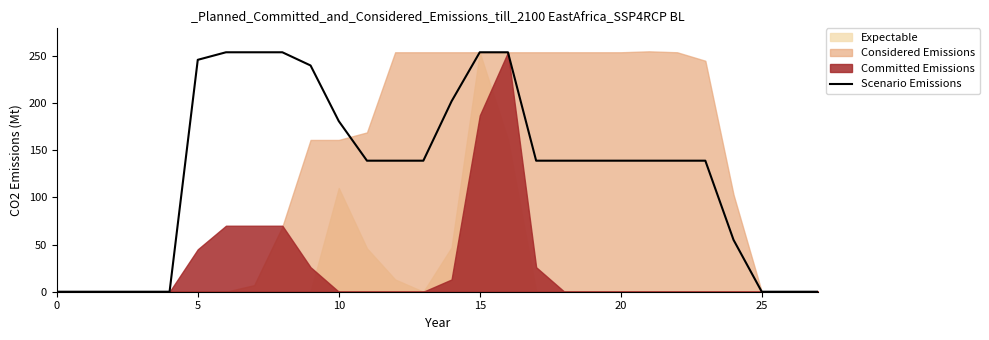

What is the highest value of the Scenario Emissions series?

254